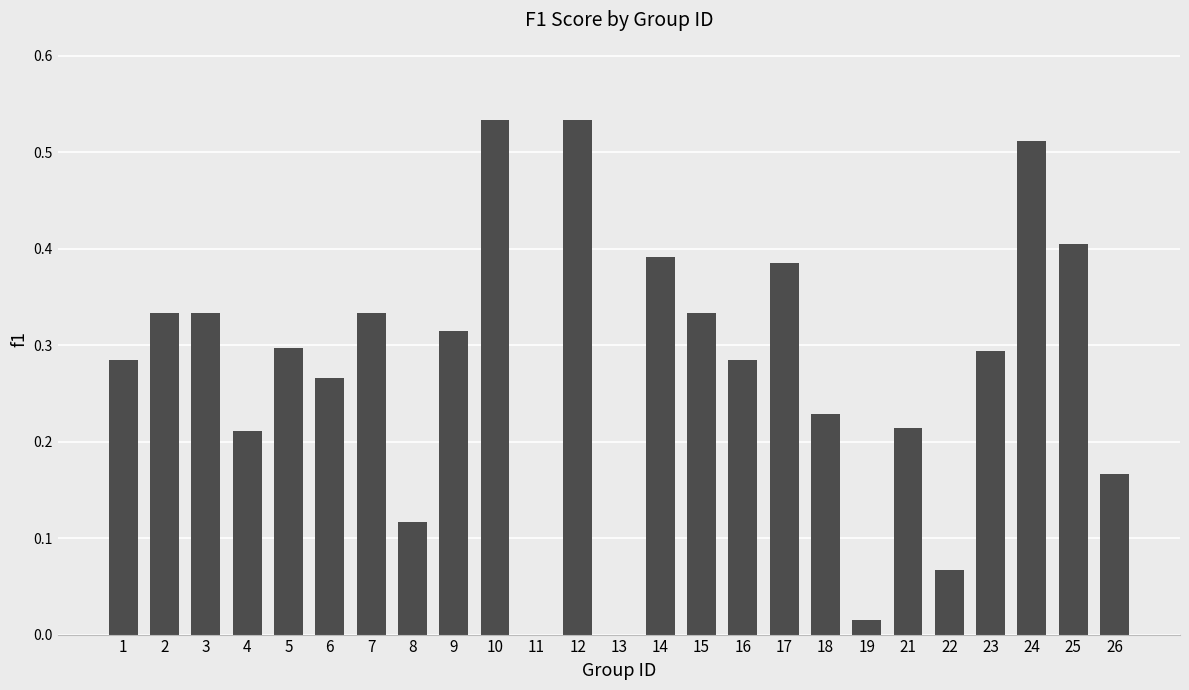

What is the sum of the values at 14 and 5?

0.7